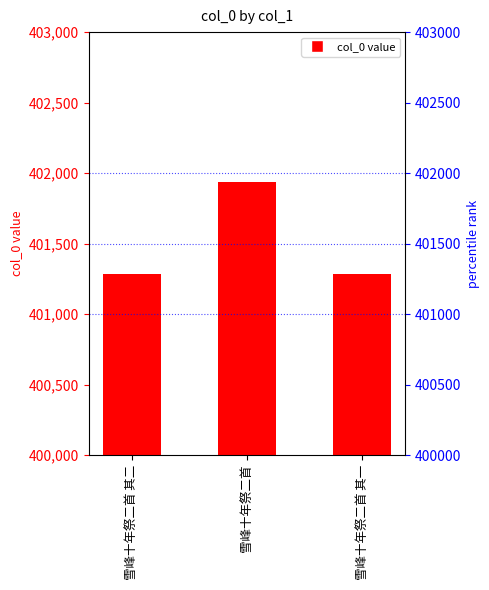

Are the bars grouped side by side (vs. stacked)?

No